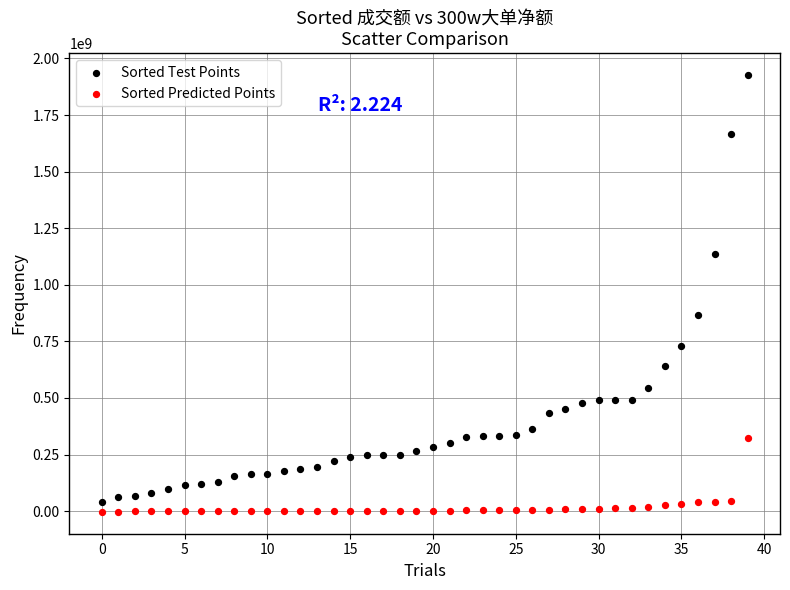

Across all series, what Y value is closest to 961776302?

866354490